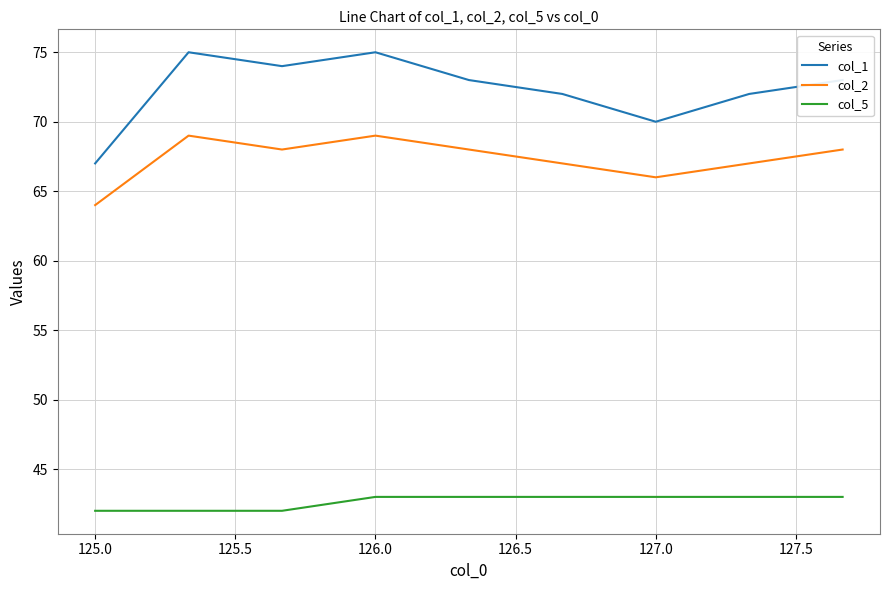

What is the smallest value displayed?

42